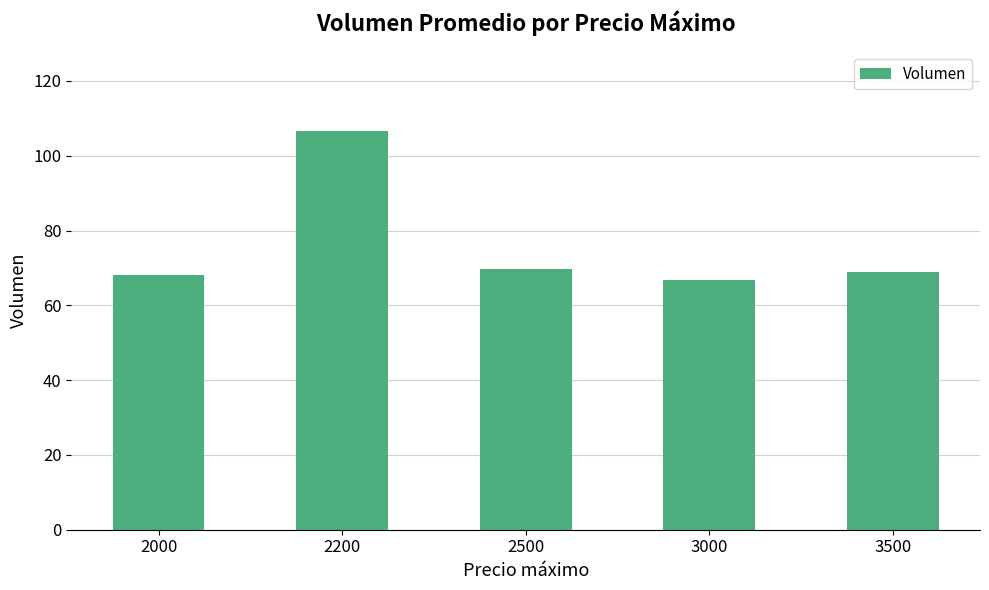

Are the bars grouped side by side (vs. stacked)?

No